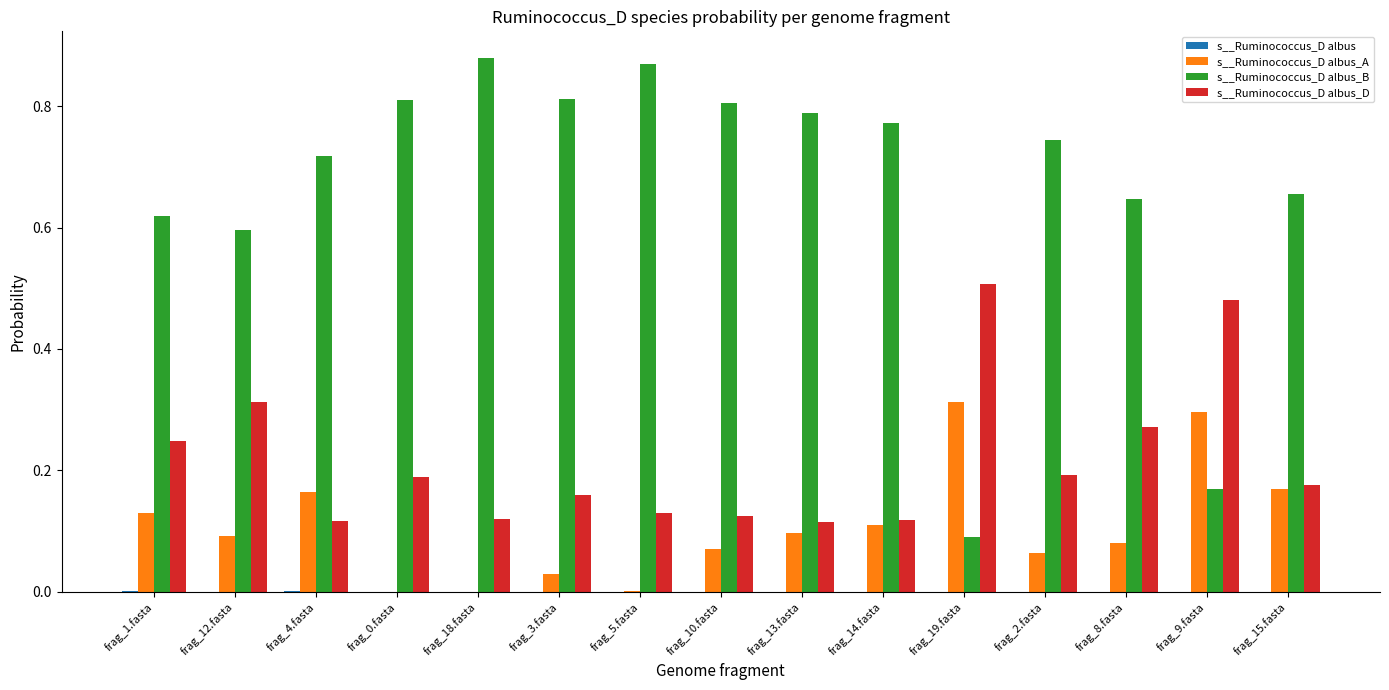

How many groups of bars are there?

15